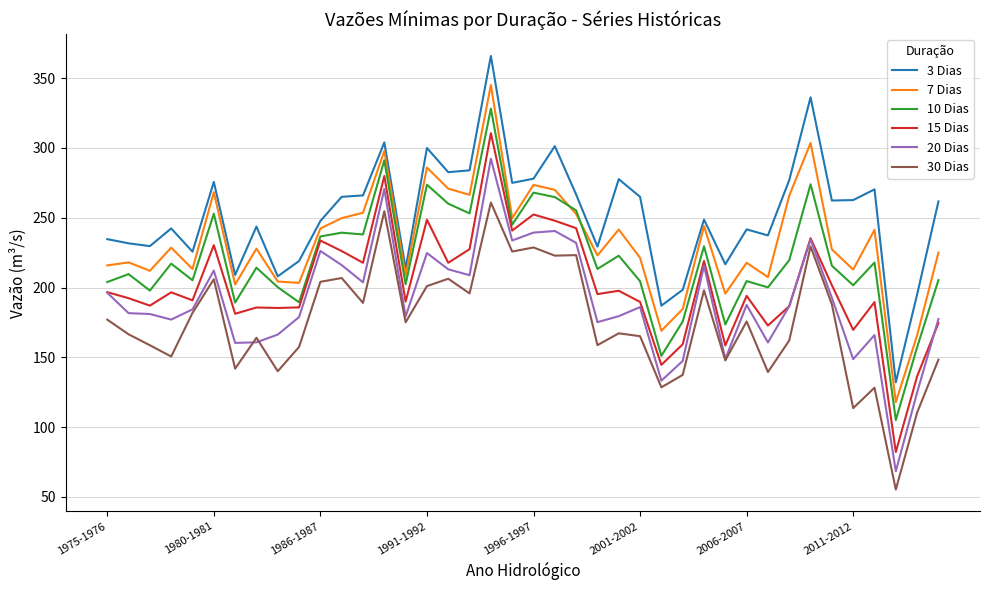

How many categories are shown in the chart?

40